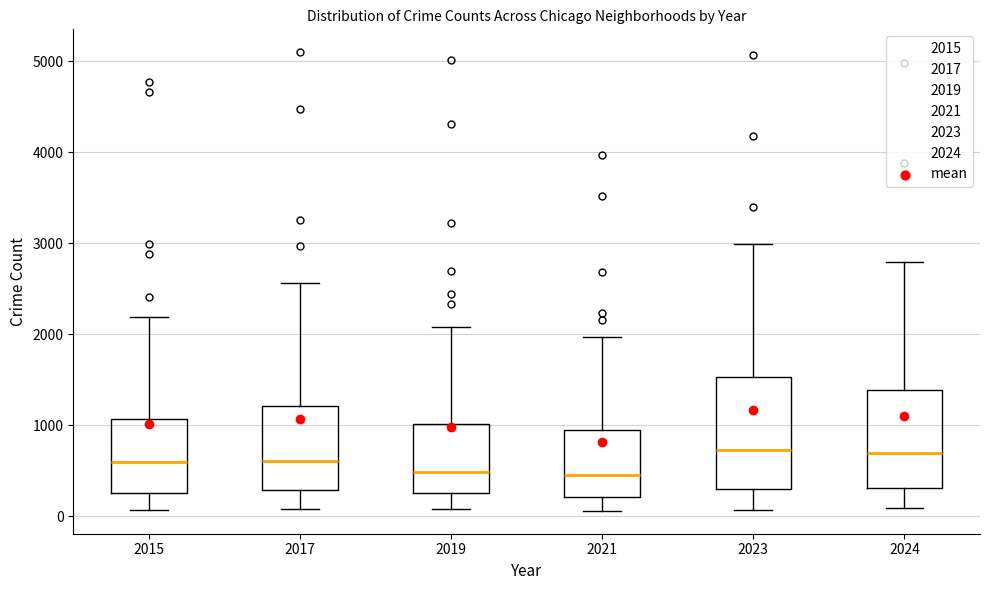

Where does the lower whisker of the box at x = 2021 end on the y-axis? The values are not printed on the chart, so give them approximately, as read against the axis.

100